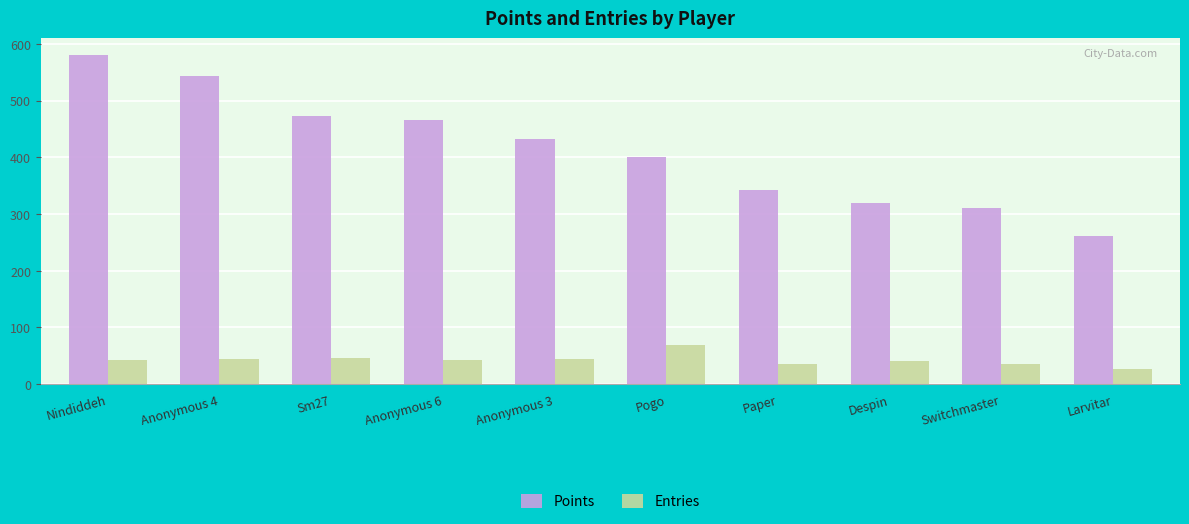

What are all the series names shown in the legend?

Points, Entries